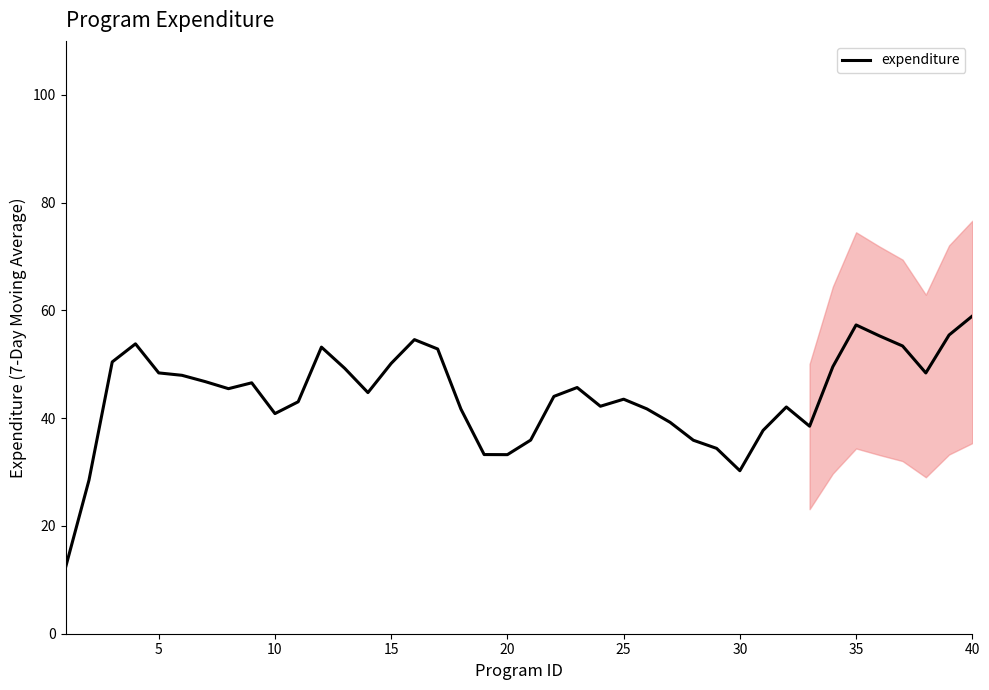

What is the highest value of the expenditure series?

58.9